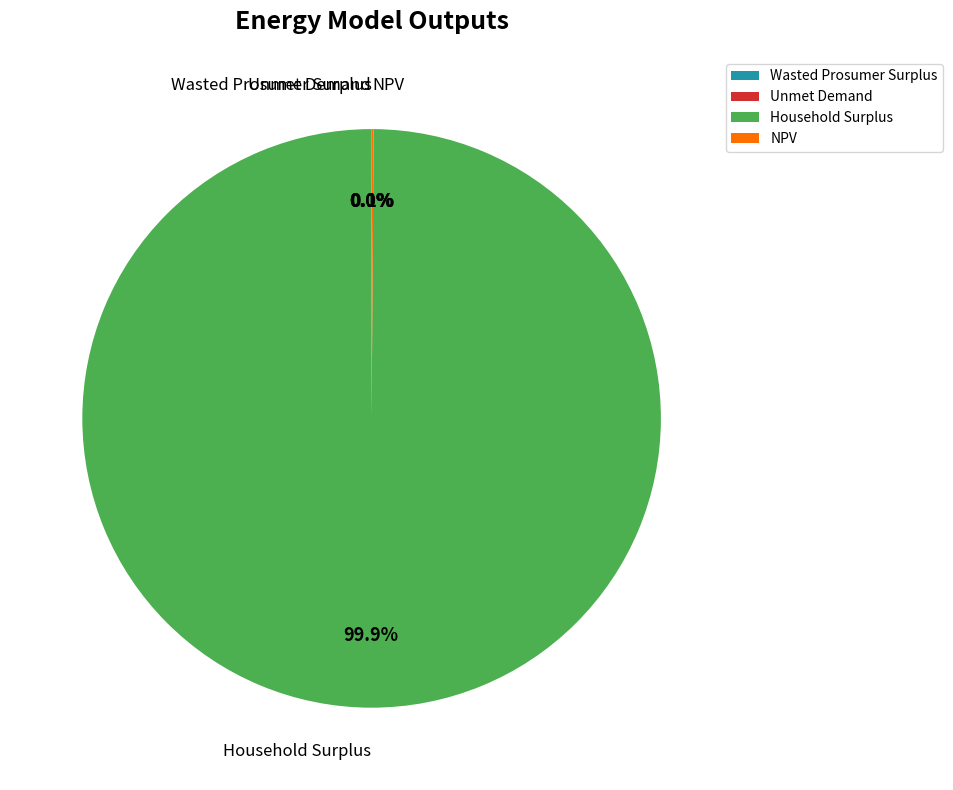

What portion of the pie excludes Household Surplus?

0.1%